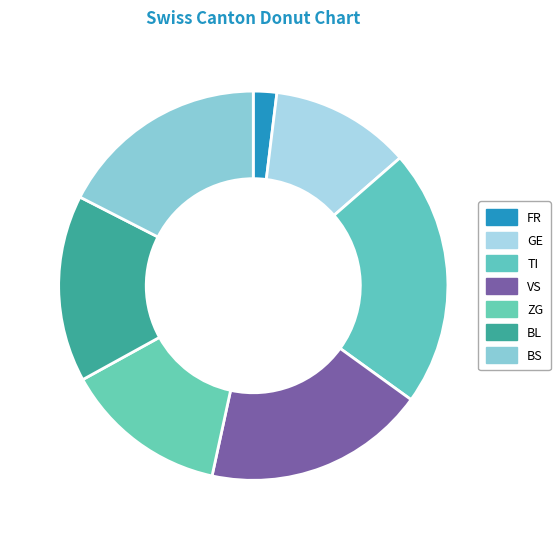

The TI slice represents 11% of the pie. True or false?

False